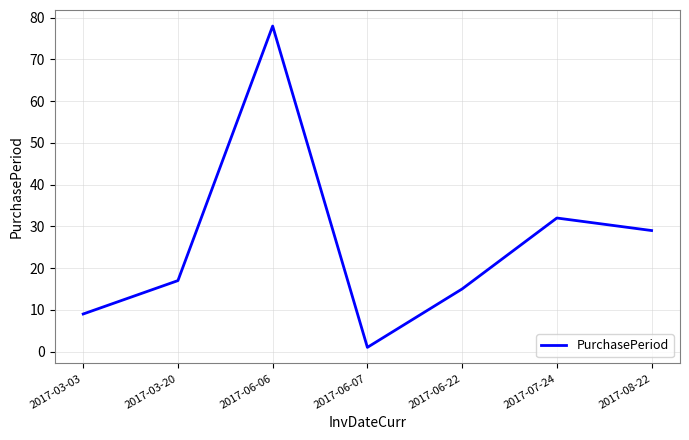

At which label is the value closest to 39?

2017-07-24